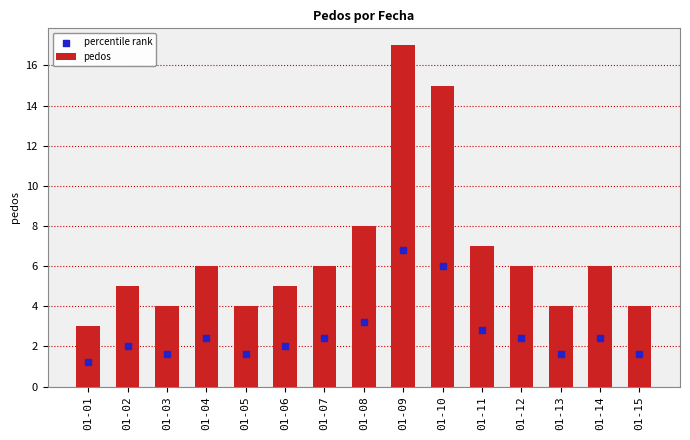

At which category is the sum across all series the highest?

01-09